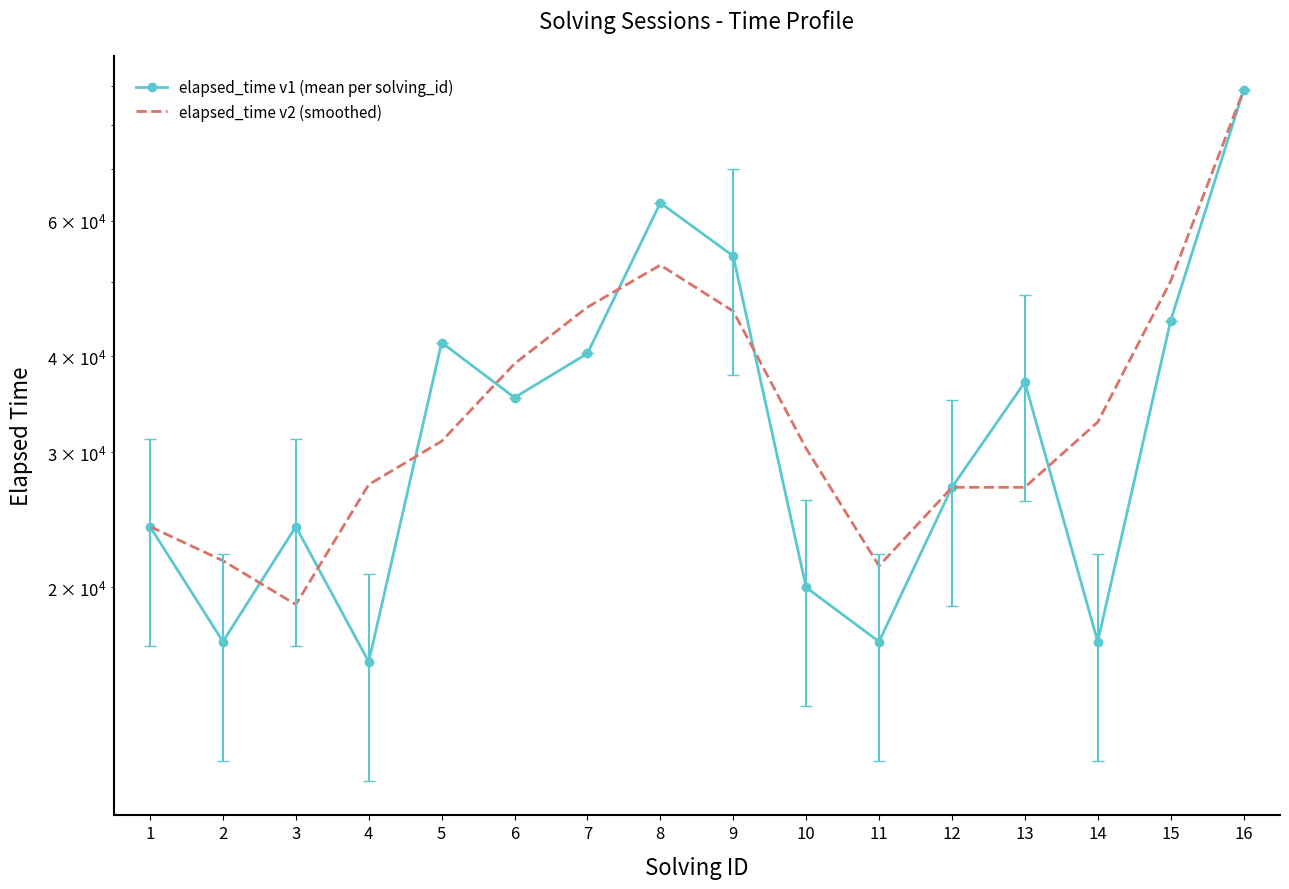

How many intersections are there between elapsed_time v1 (mean per solving_id) and elapsed_time v2 (smoothed)?

7